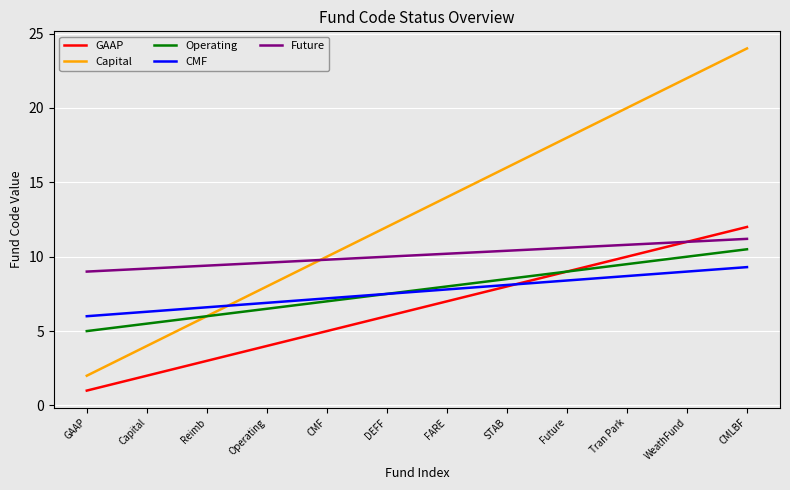

What is the total value across all series at DEFF?

43.0